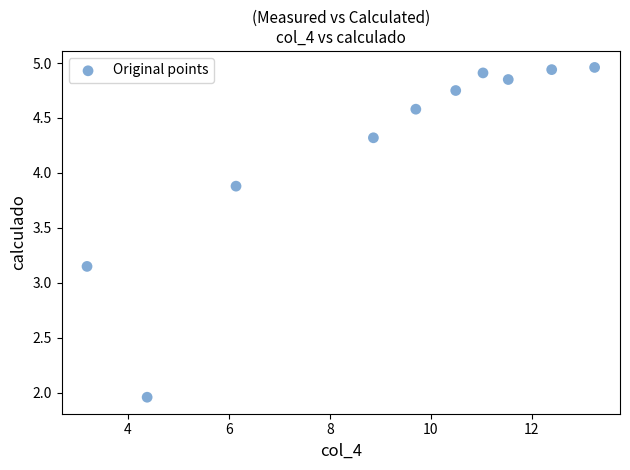

What is the range of X values (max minus min)?

10.1